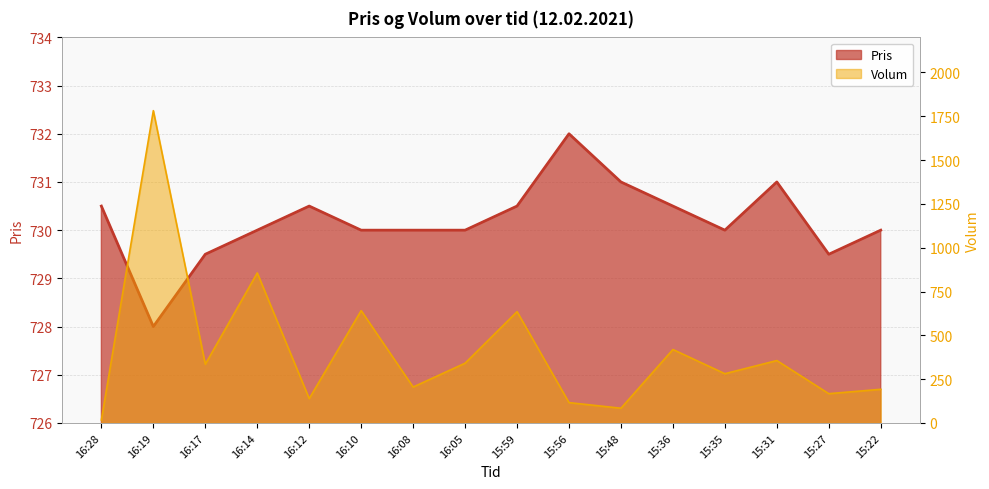

Is it true that Pris equals 470.7 at 15:56?

False